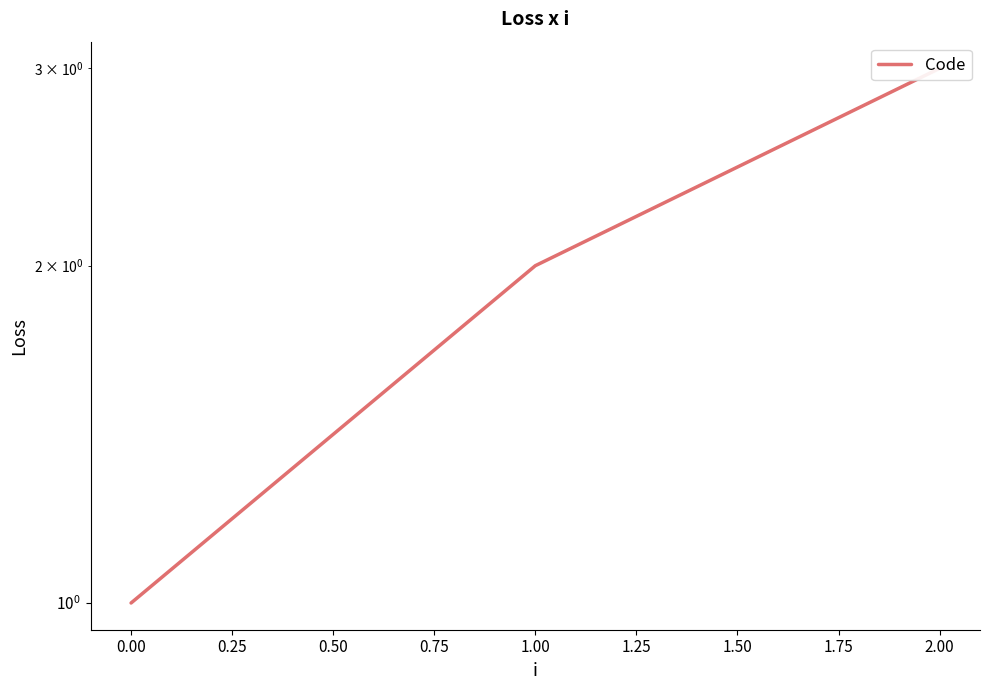

Between 0.00 and 2.00, which is larger?

2.00